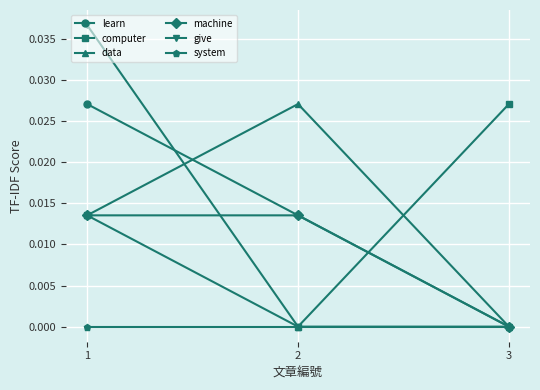

How many data points in data are above 0?

2